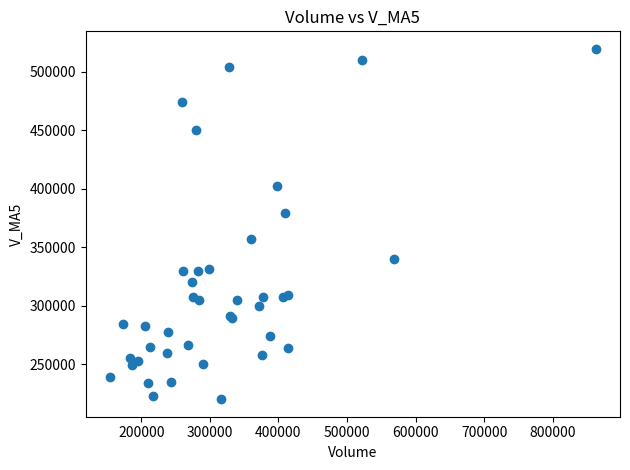

What Y value in the scatter plot is closest to 369923?

379153.1